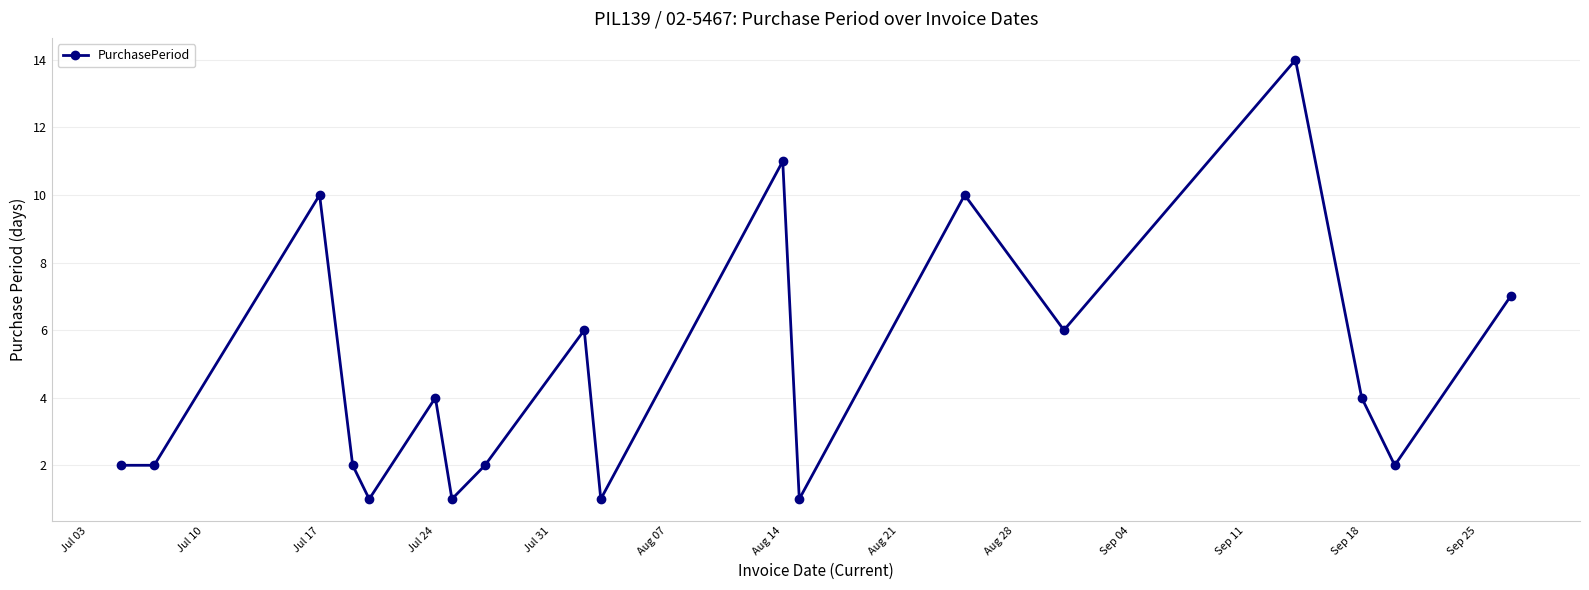

True or false: the data has more than 0 interior local peaks.

True